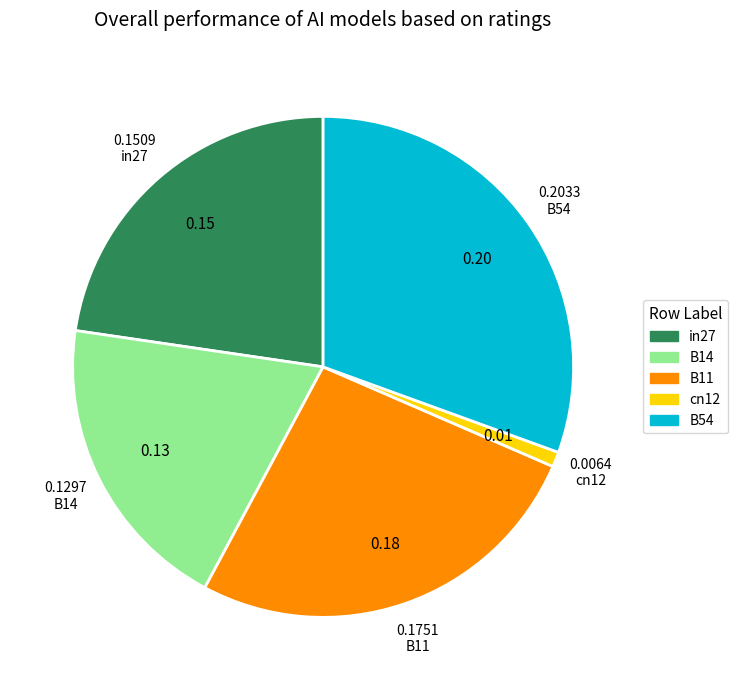

Between cn12 and in27, which is larger?

in27